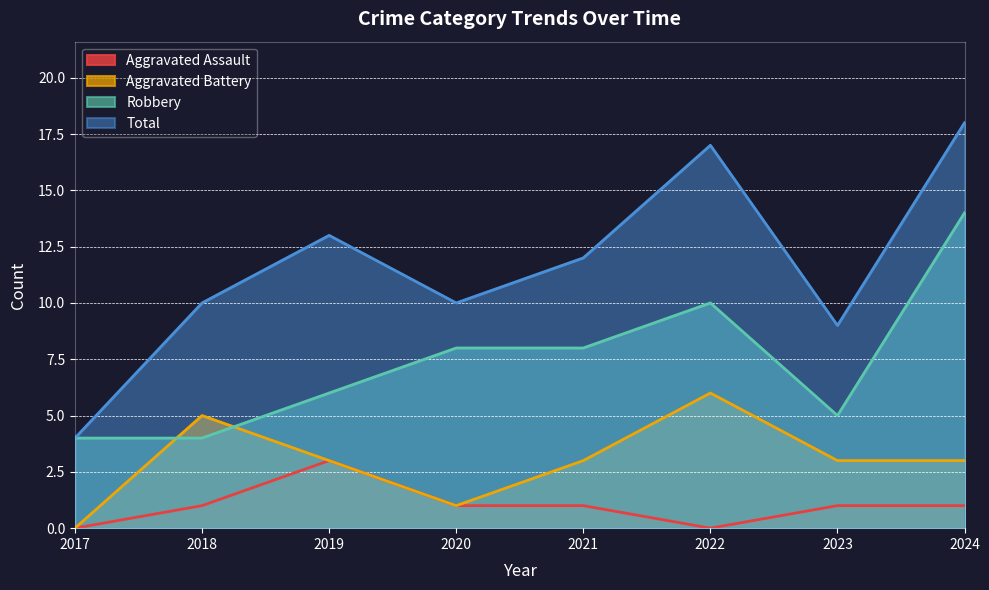

What is the total value across all series at 2024?

36